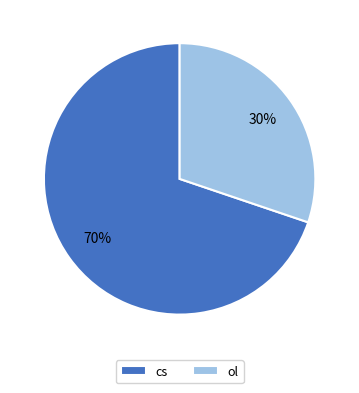

What is the ratio of the value at cs to the value at ol?

2.3